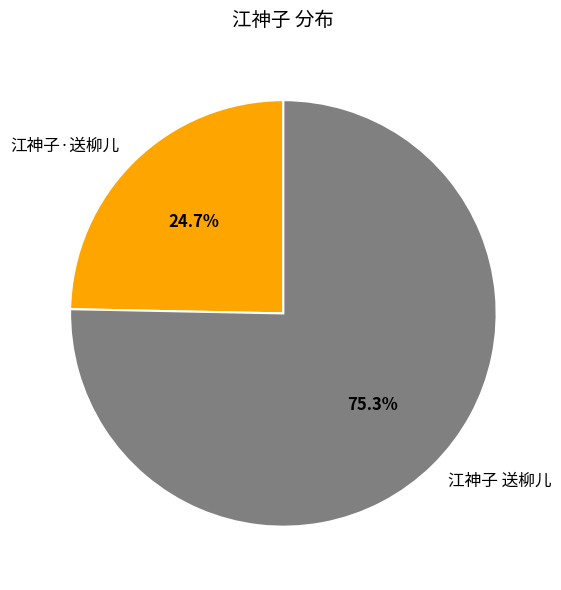

The 江神子 送柳儿 slice represents 75% of the pie. True or false?

True